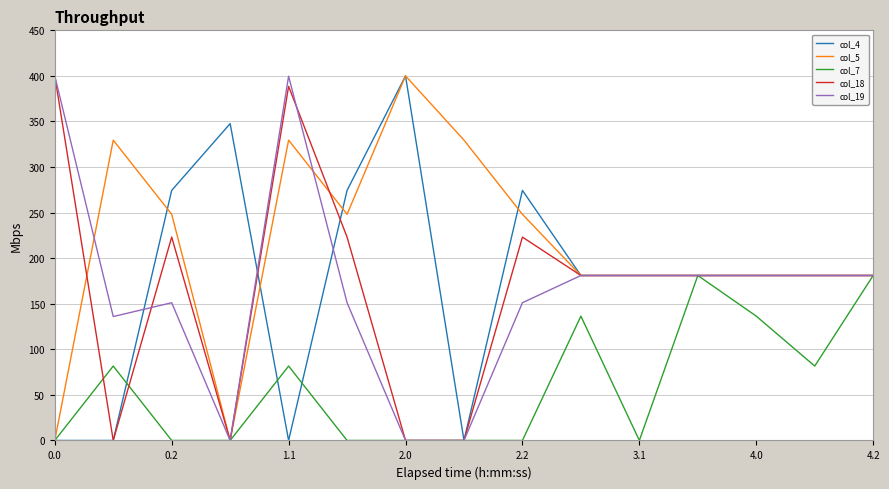

Which series has the largest total across all categories?

col_5